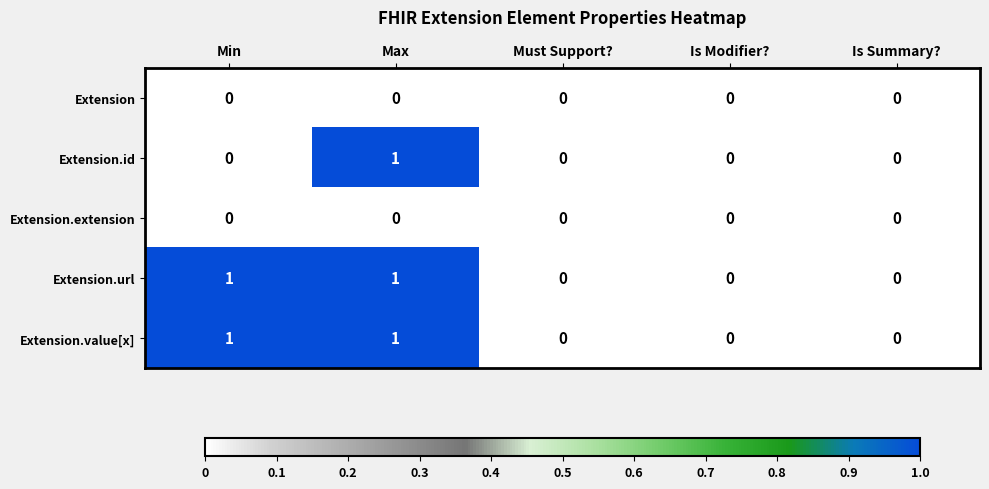

What is the maximum value shown in the chart?

1